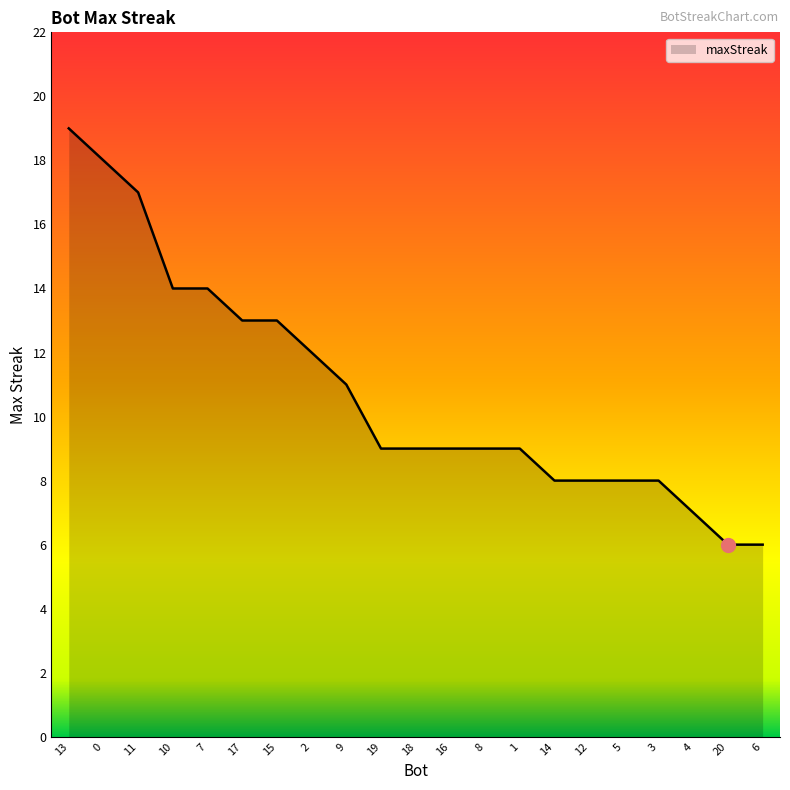

What is the ratio of the value at 19 to the value at 4?

1.3